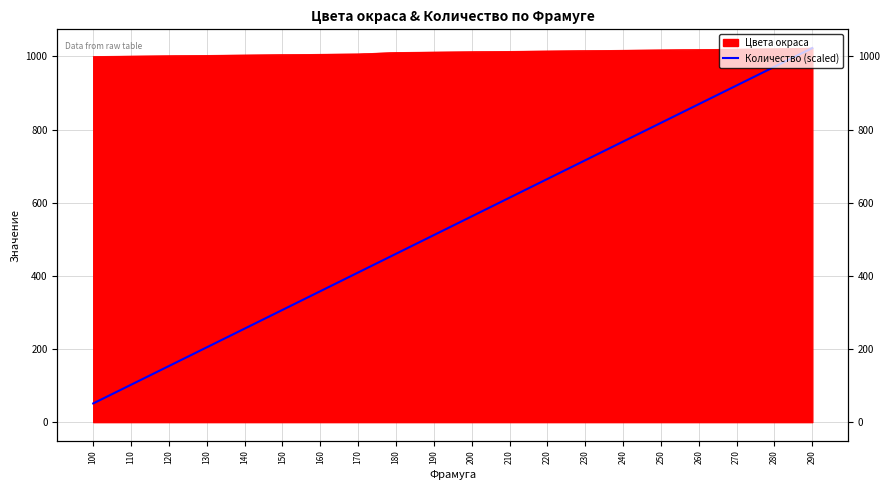

Between 260 and 160, which is larger?

260